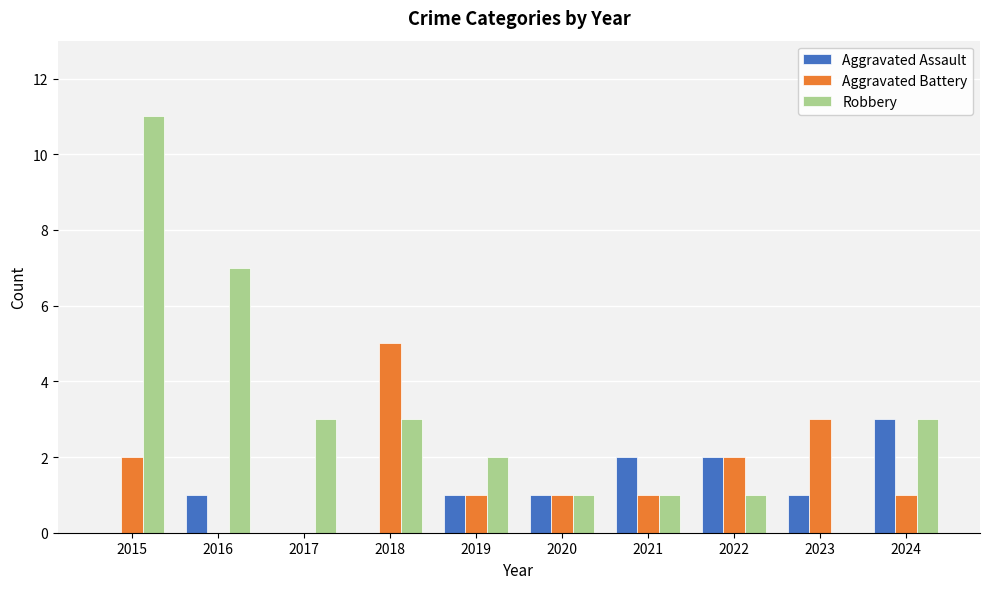

Which series has the largest total across all categories?

Robbery